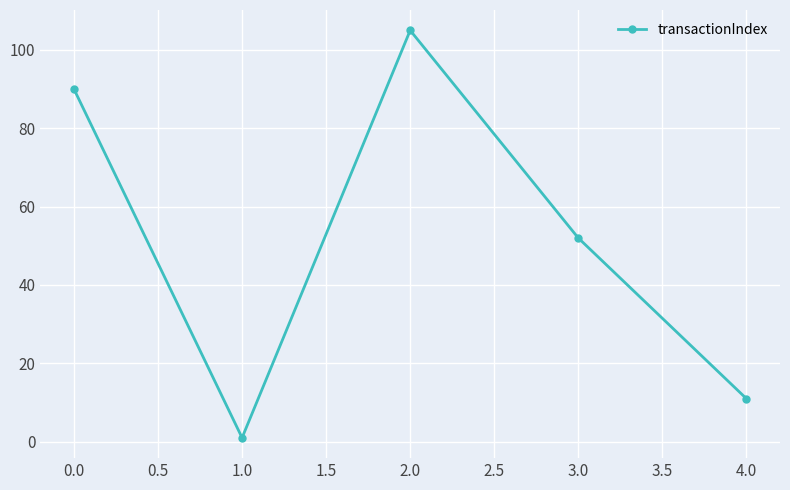

How many lines are shown in the chart?

1